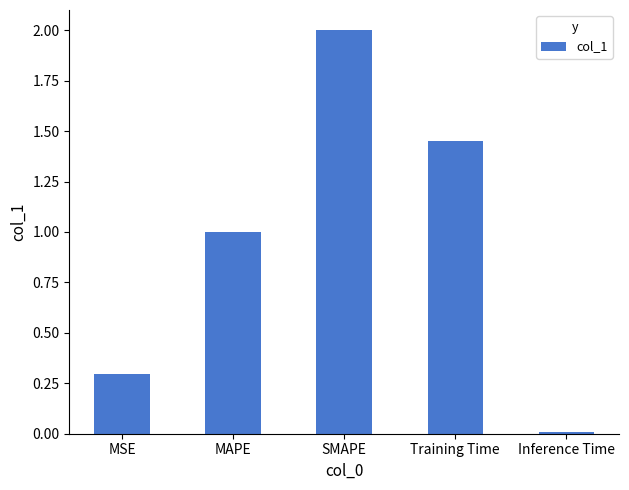

Does the chart contain stacked bars?

No